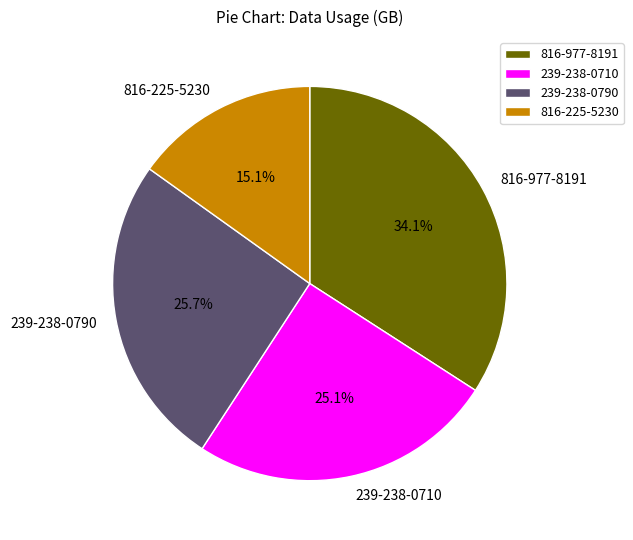

True or false: 816-977-8191 accounts for 34% of the total.

True